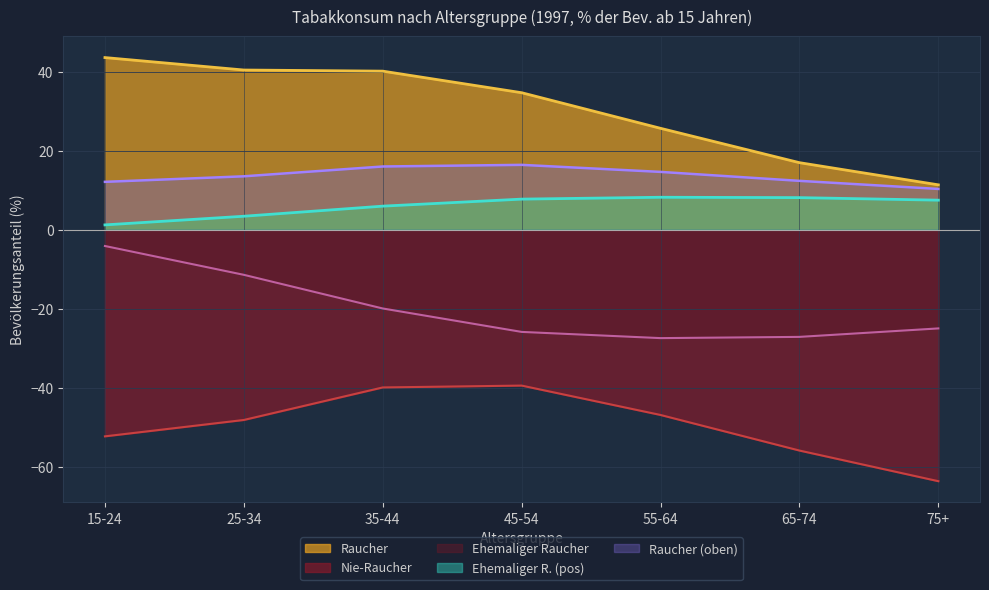

Which series has the largest total across all categories?

Raucher